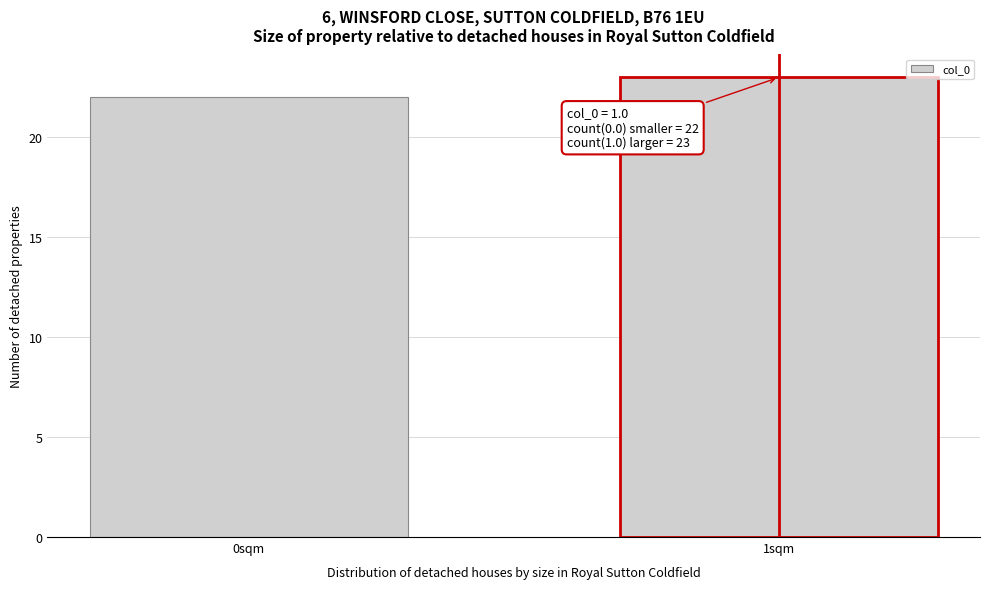

Reading left to right, extract all data points from this chart.

22	23